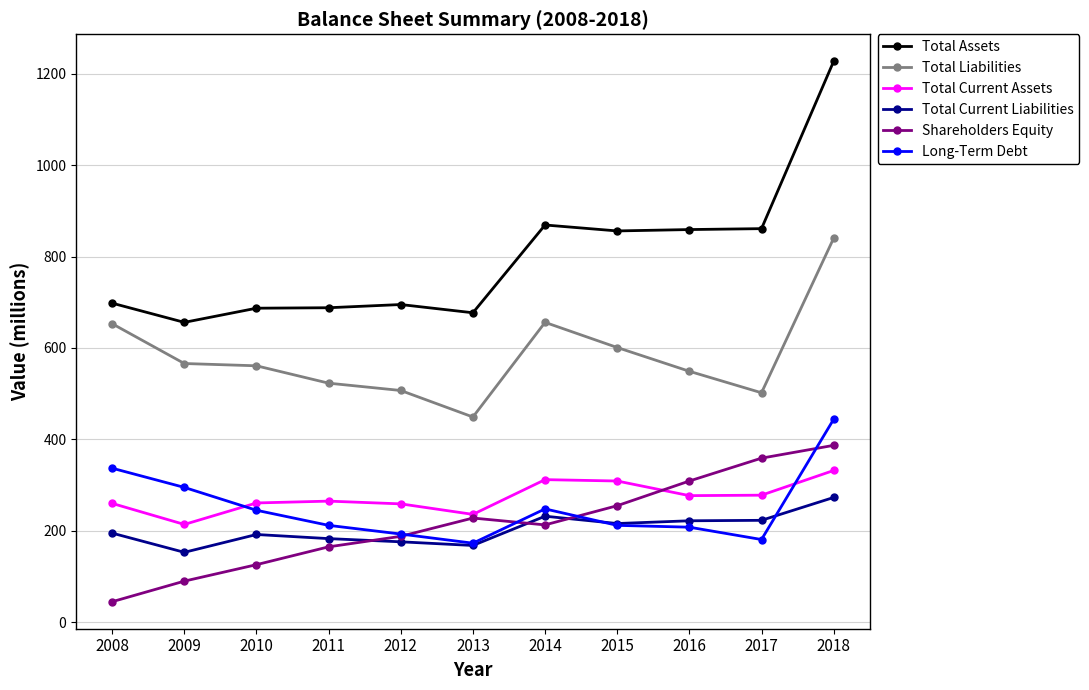

The Total Current Liabilities series shows 259 at 2013. True or false?

False